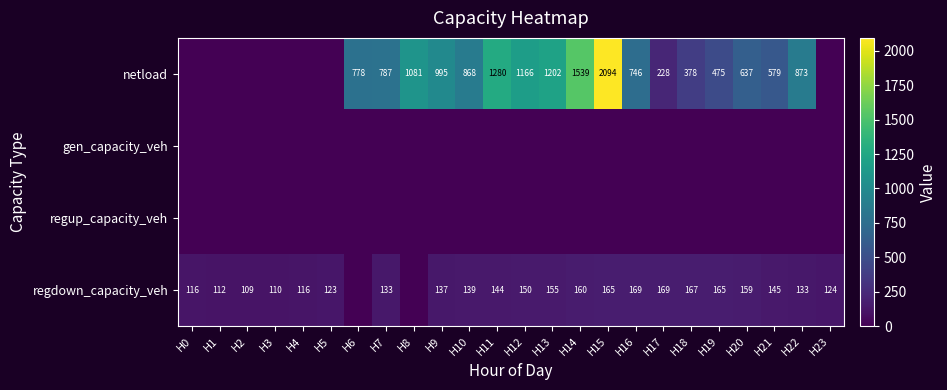

Count the number of categories in the chart.

24